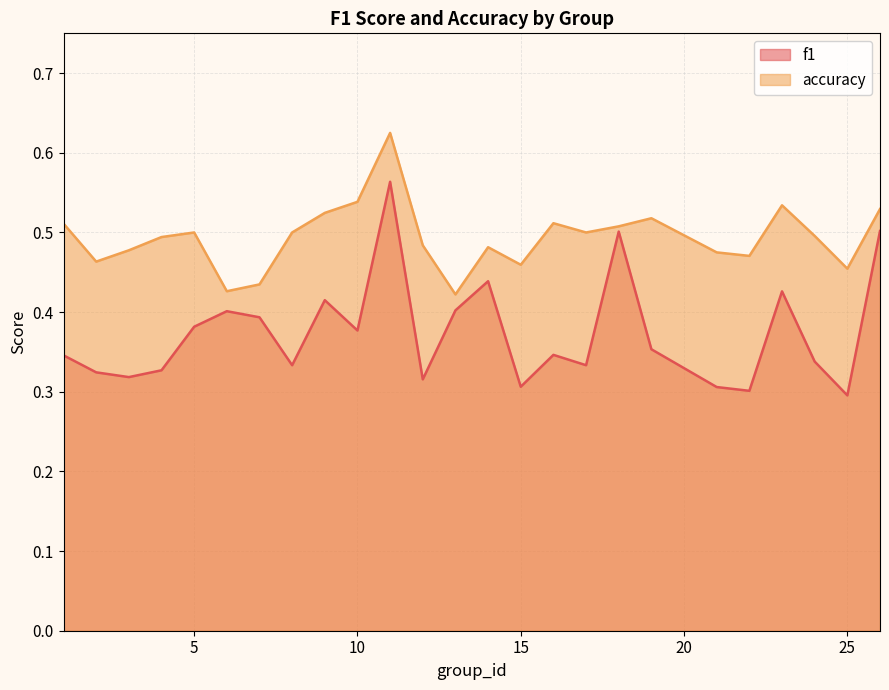

True or false: f1 and accuracy cross at least once.

False